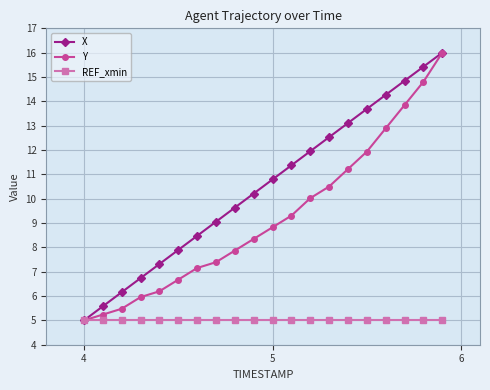

Which series has the largest total across all categories?

X